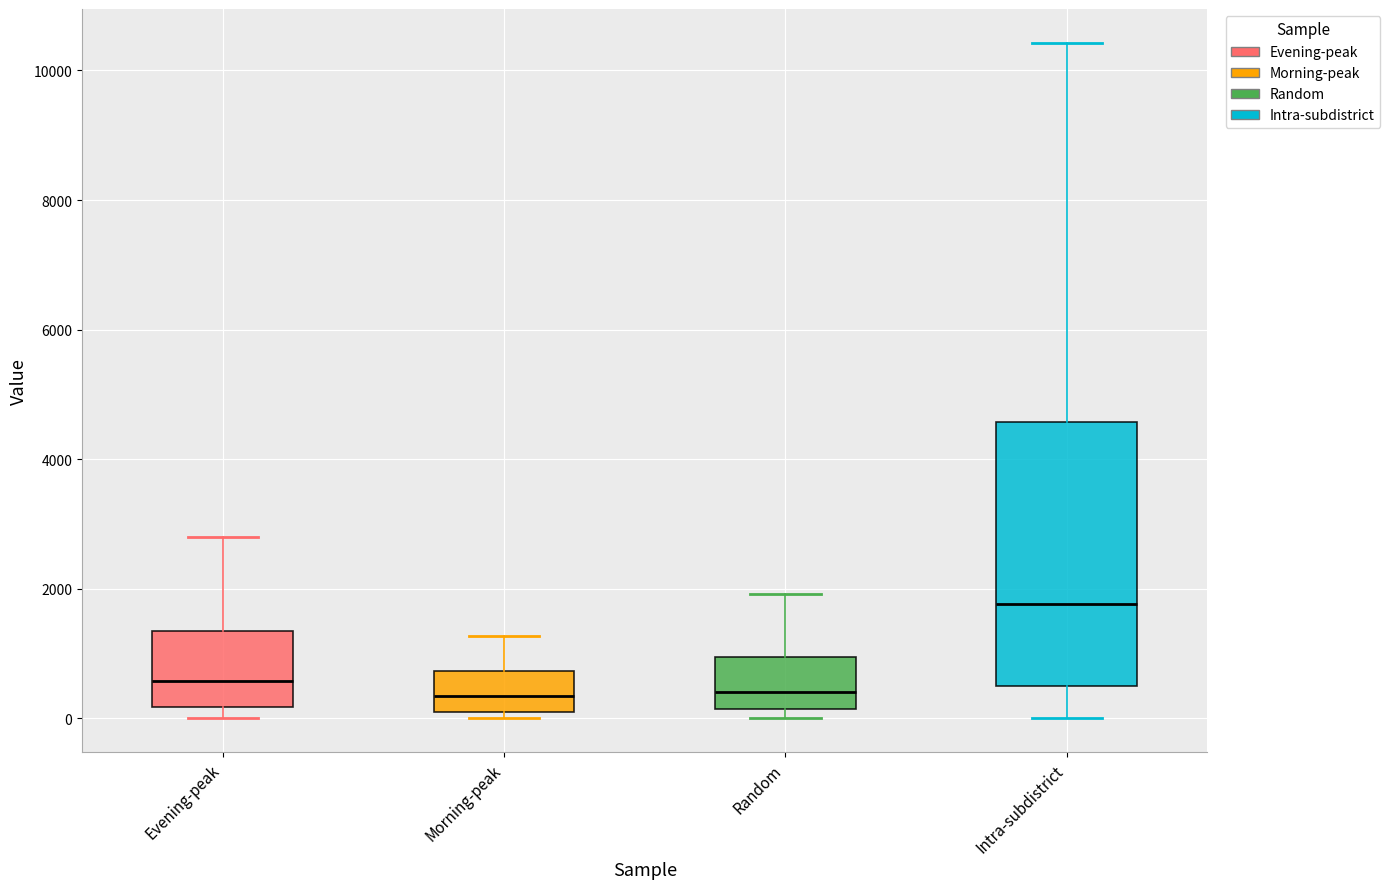

Comparing the boxes themselves (not the whiskers), which one is the tallest?

Intra-subdistrict